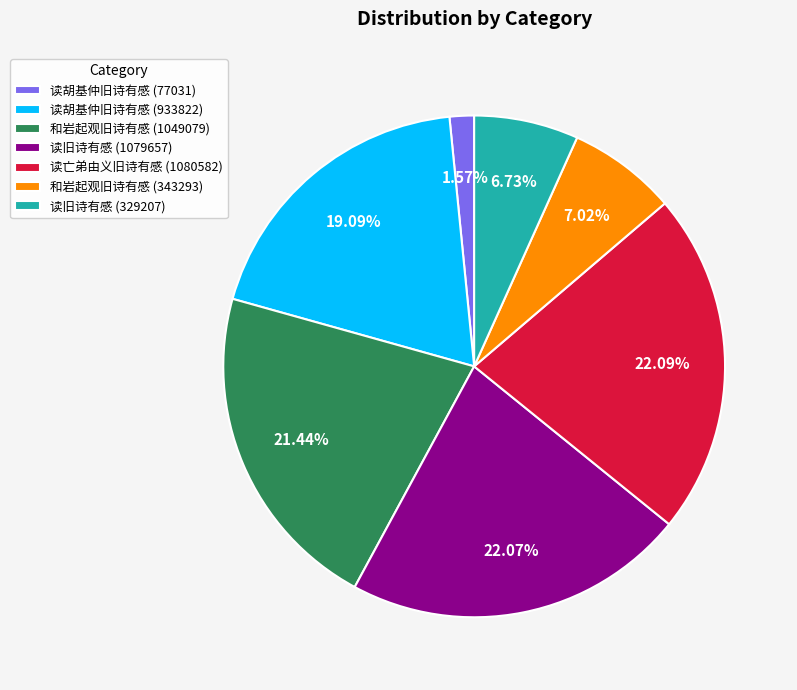

Is it true that 读胡基仲旧诗有感 (933822) is 30% of the pie?

False